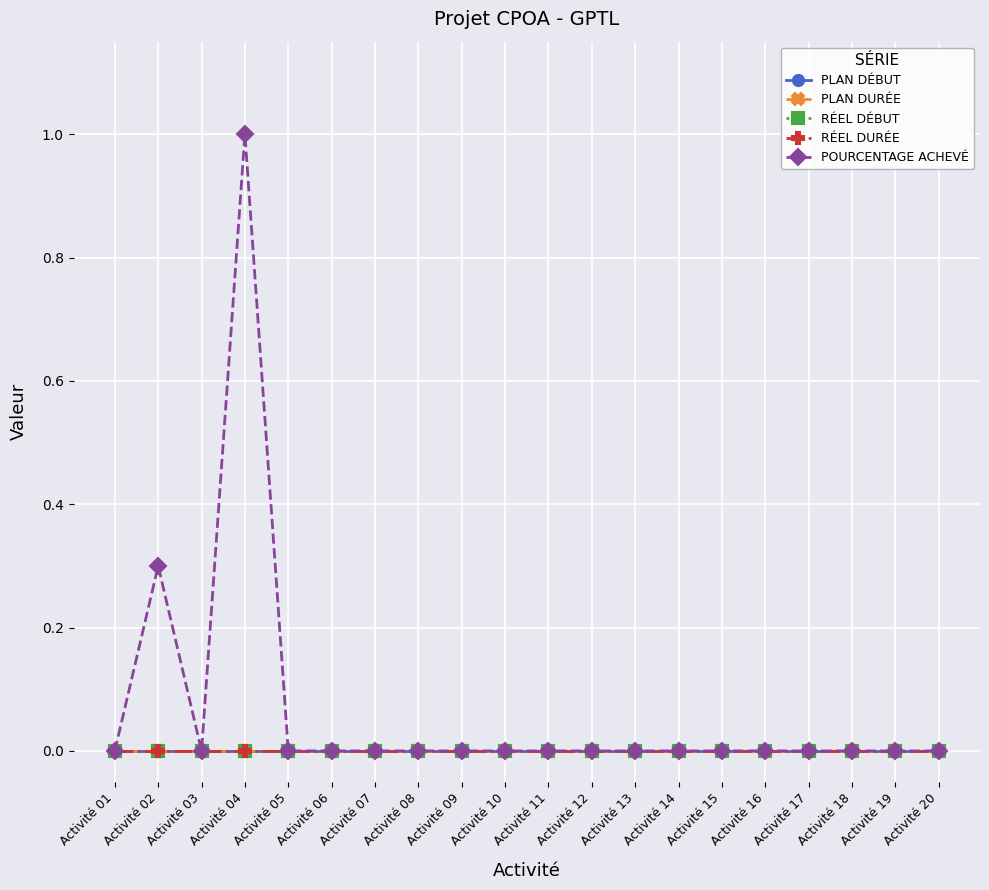

Is the value of PLAN DÉBUT at Activité 15 greater than the value of RÉEL DÉBUT at Activité 07?

No